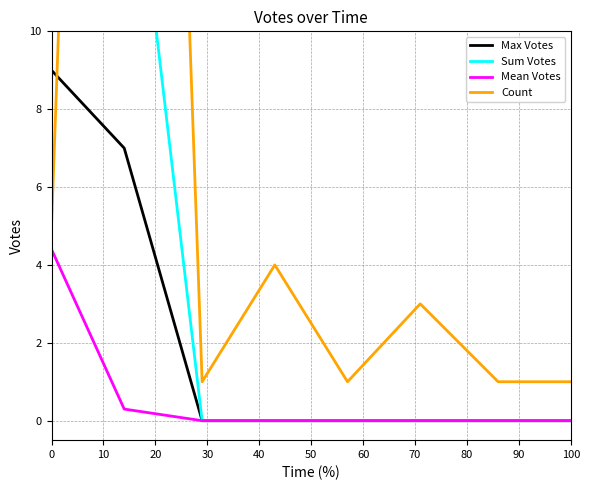

What is the maximum value for Max Votes?

9.0